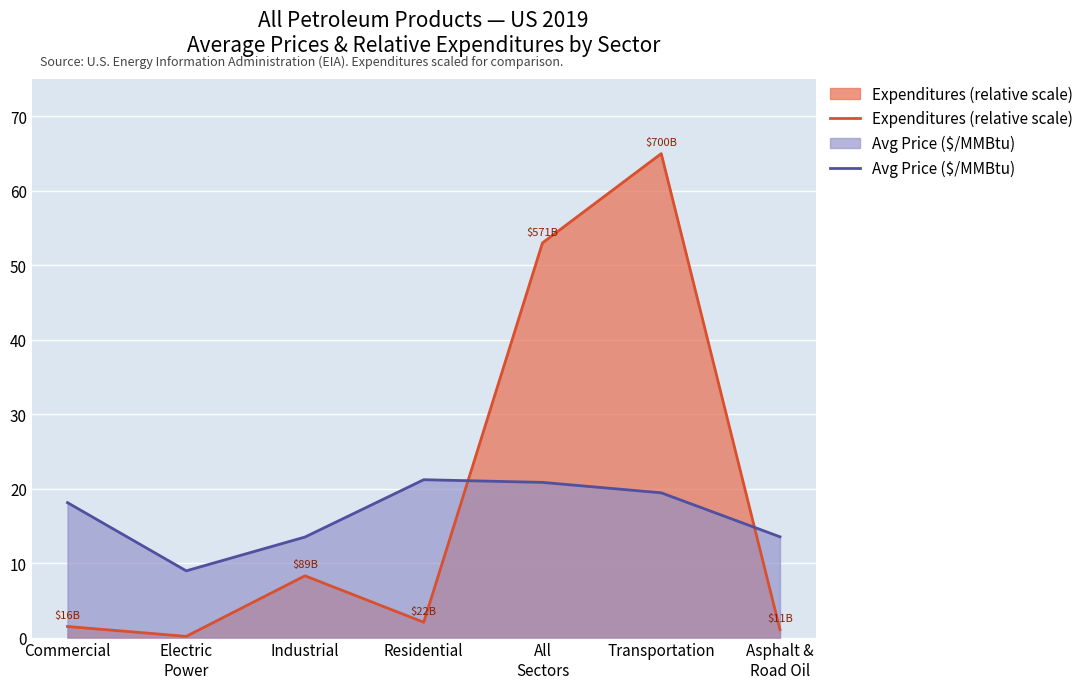

What is the difference between the Avg Price ($/MMBtu) values at Electric
Power and Transportation?

10.5